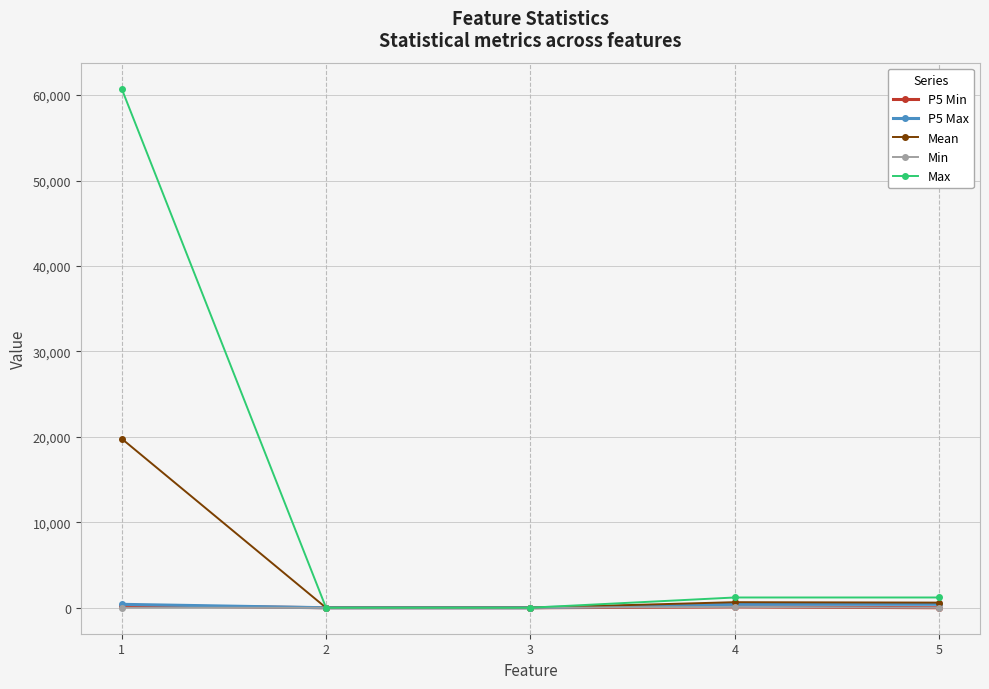

Is it true that Mean equals 13851.1 at 1?

False